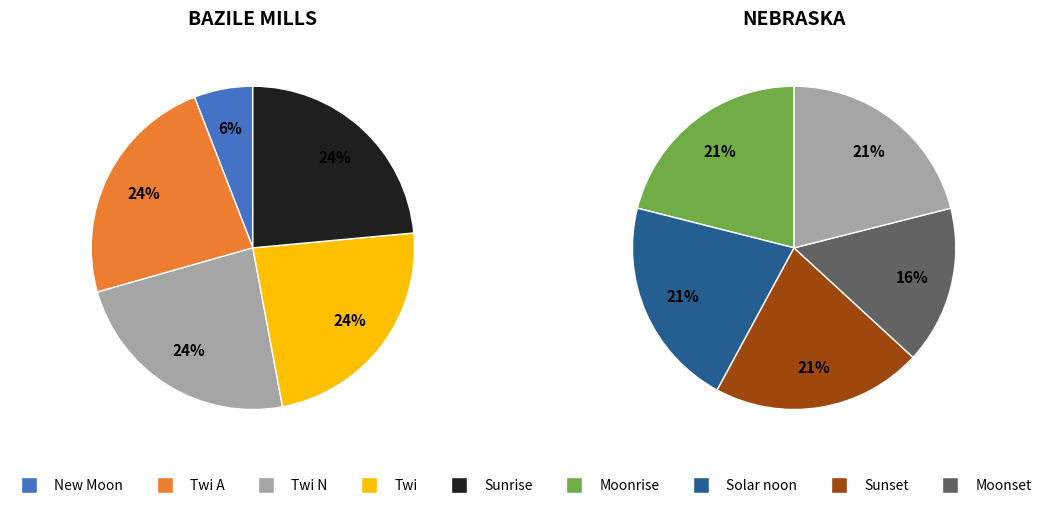

Is Twi N the majority of the pie?

No